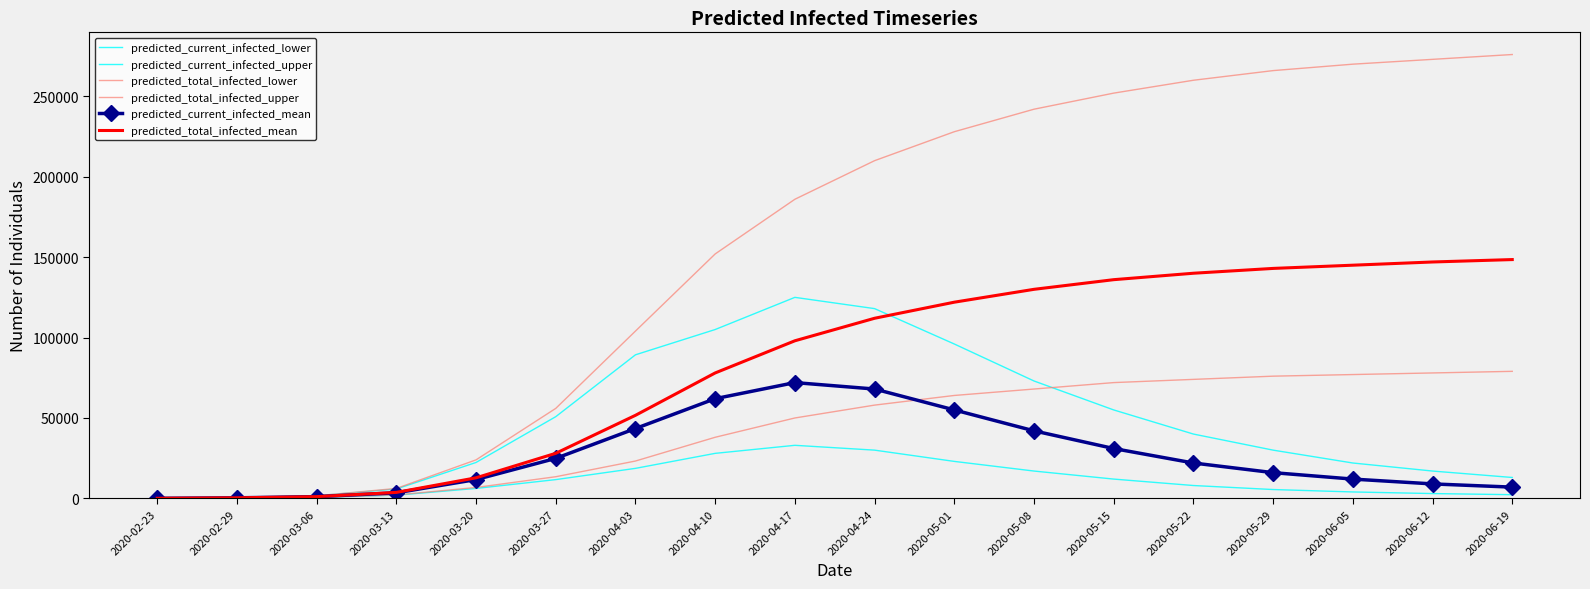

How many distinct data groups are displayed?

6